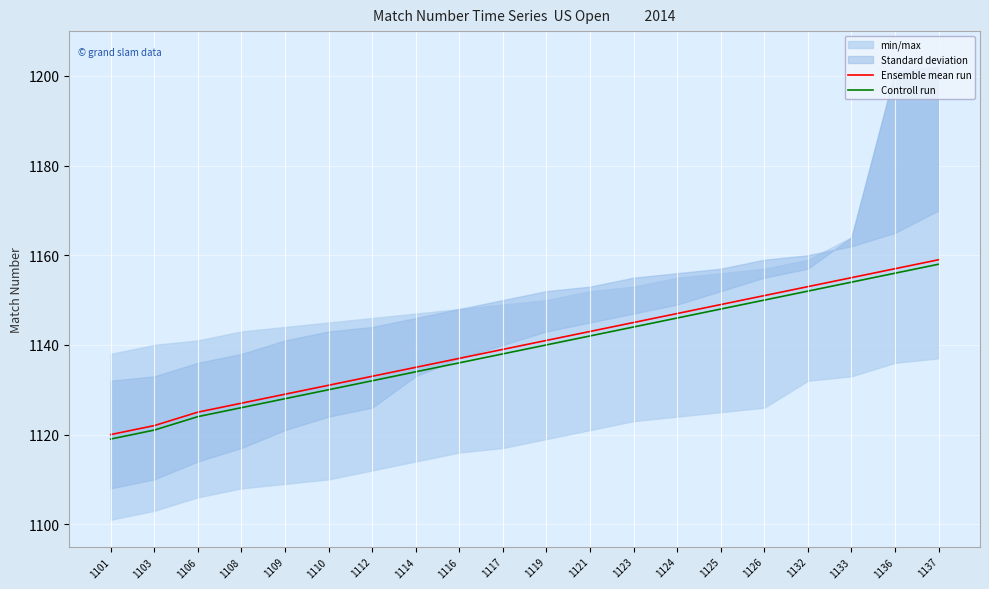

The Ensemble mean run series shows 1642 at 1125. True or false?

False